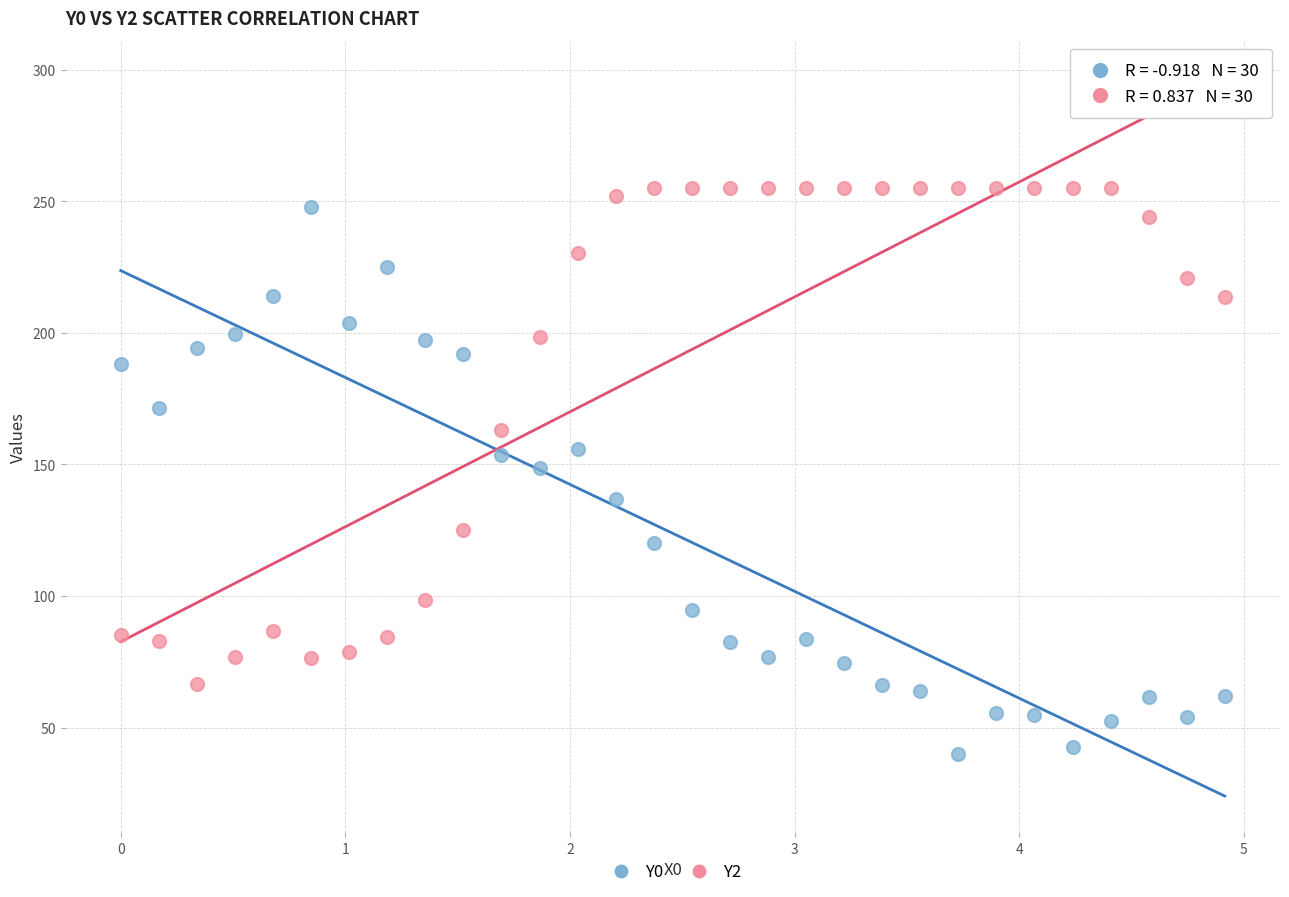

Which series reaches the maximum Y coordinate?

Y2